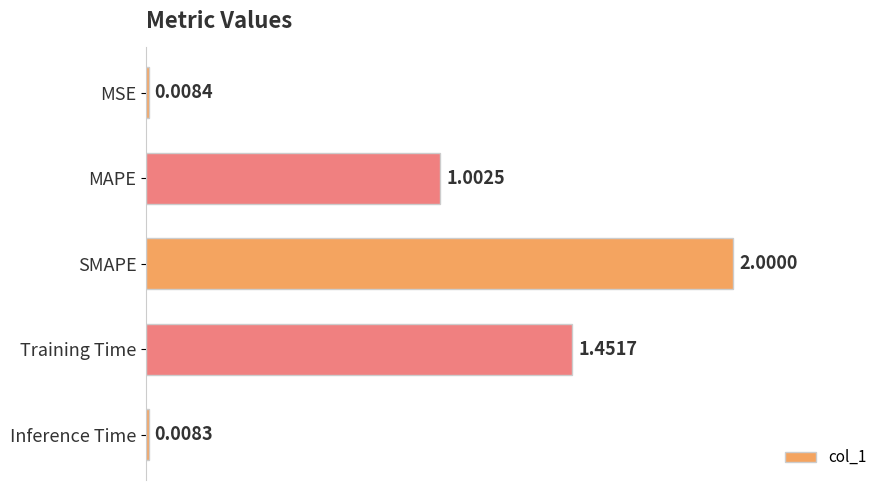

List the labels in order of value, largest first.

SMAPE, Training Time, MAPE, MSE, Inference Time